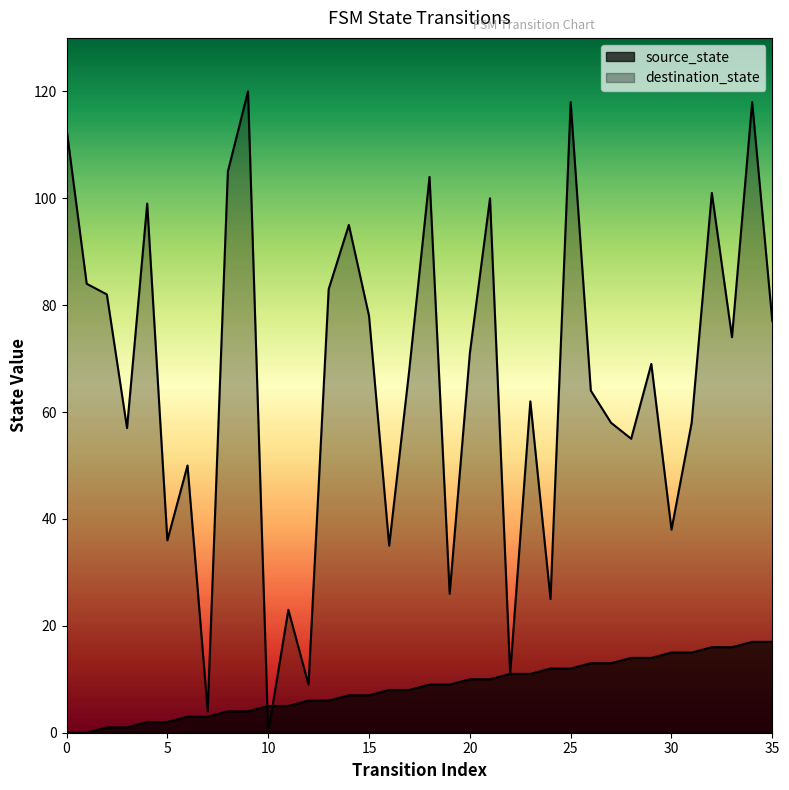

How many values in the destination_state series exceed 69?

17